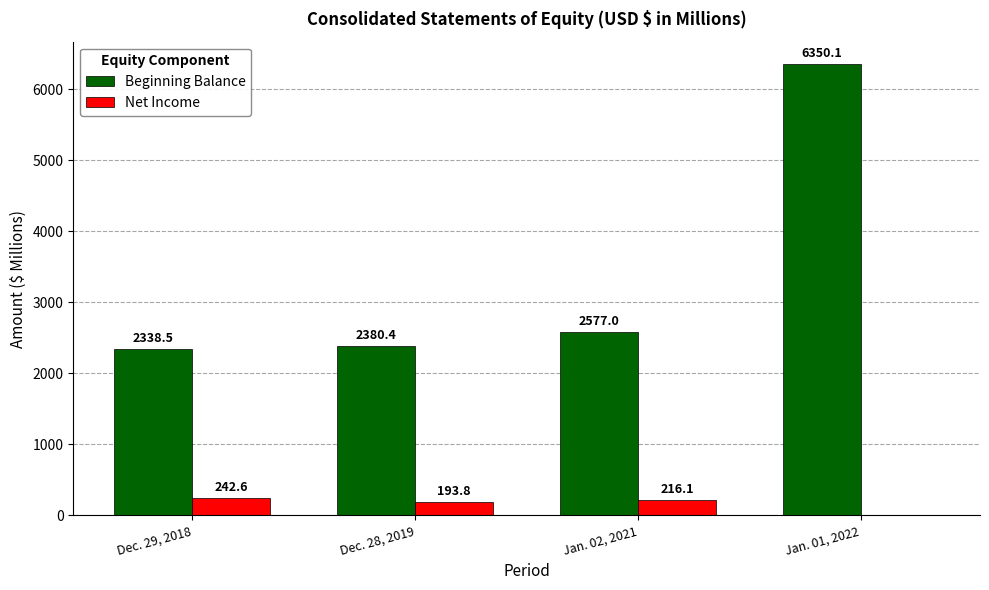

Which category has the highest value across all series?

Jan. 01, 2022